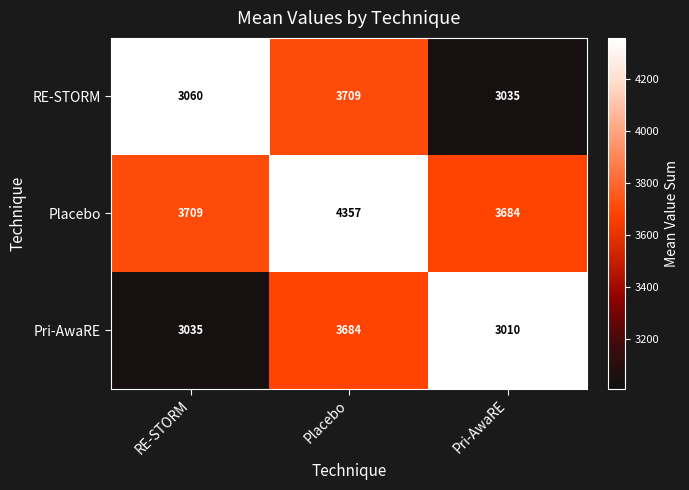

What is the difference between the Placebo values at Placebo and RE-STORM?

648